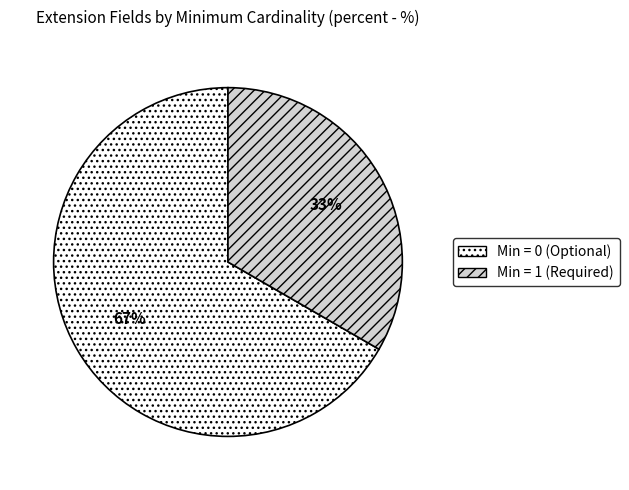

True or false: Min = 0 (Optional) accounts for 54% of the total.

False